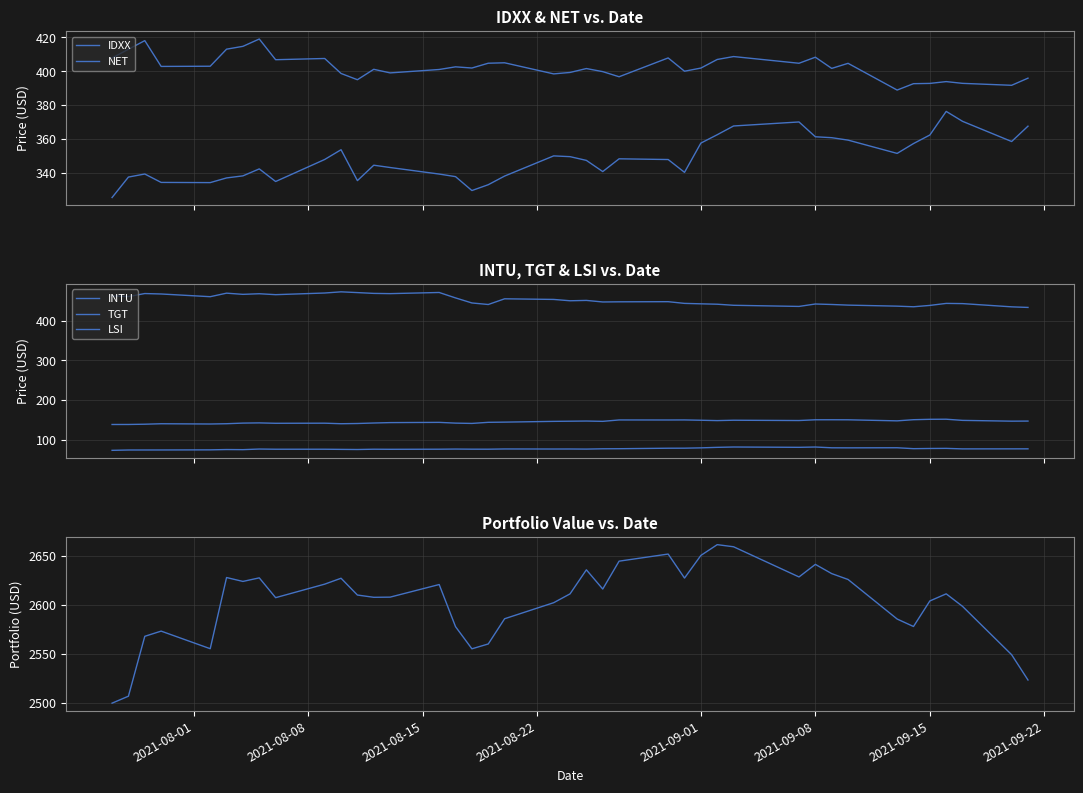

What is the value of the TGT point at the 11th from the left?

472.3